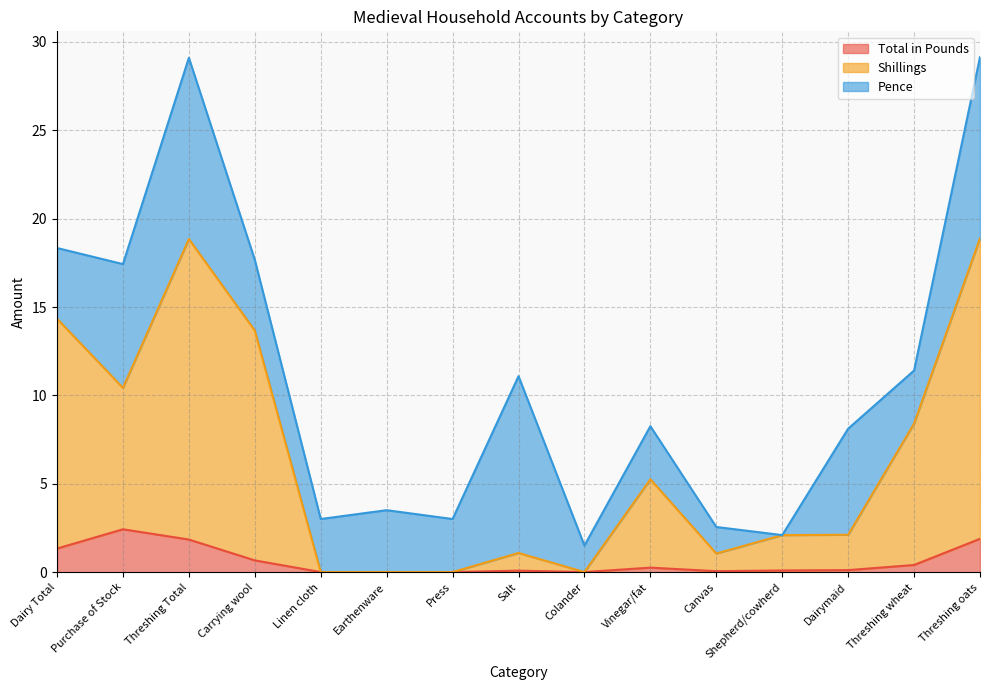

In Total in Pounds, how many points are lower than both neighbors (excluding endpoints)?

2